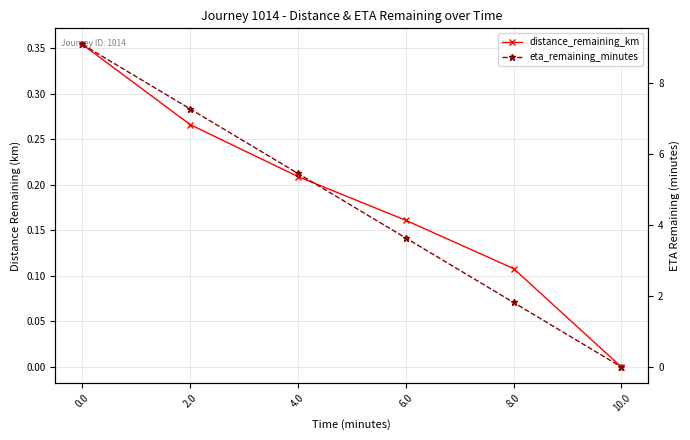

How many values in the distance_remaining_km series exceed 0?

5